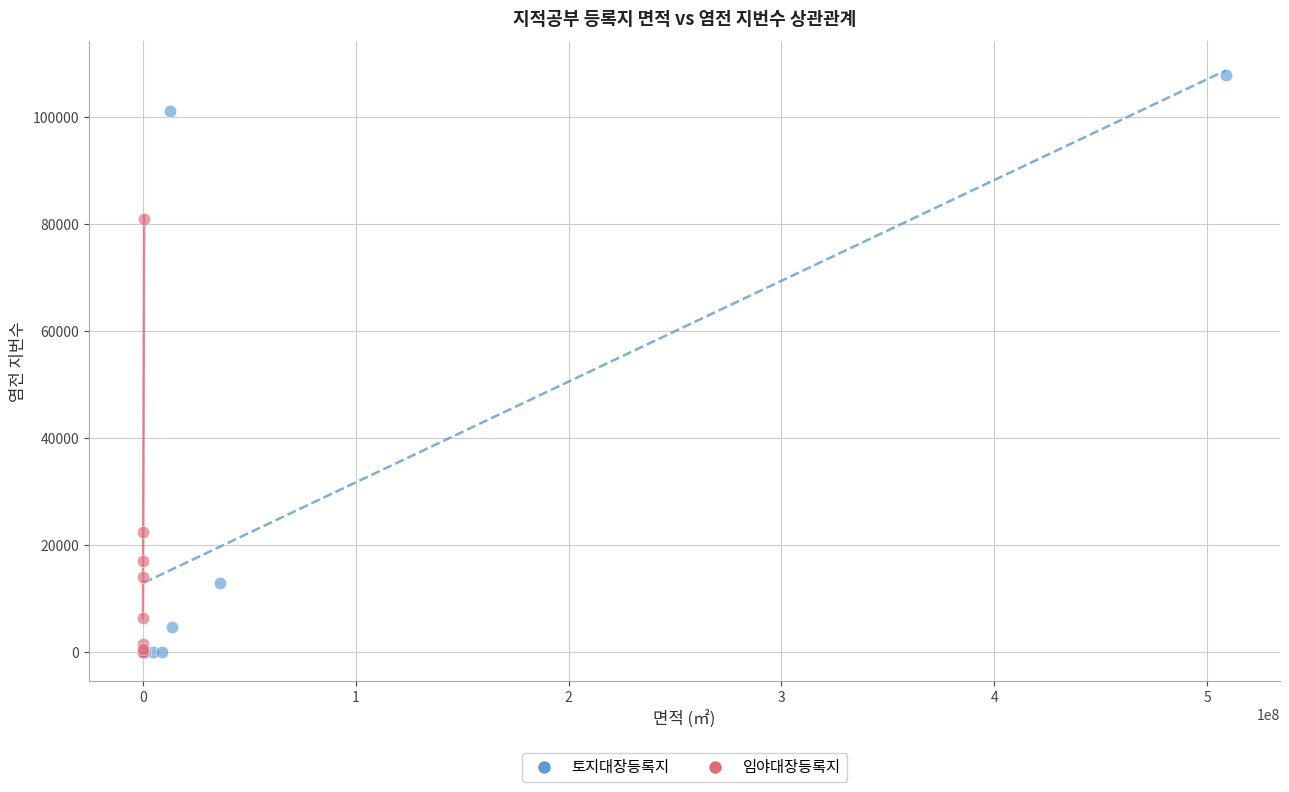

Which series has the widest spread of Y values?

토지대장등록지